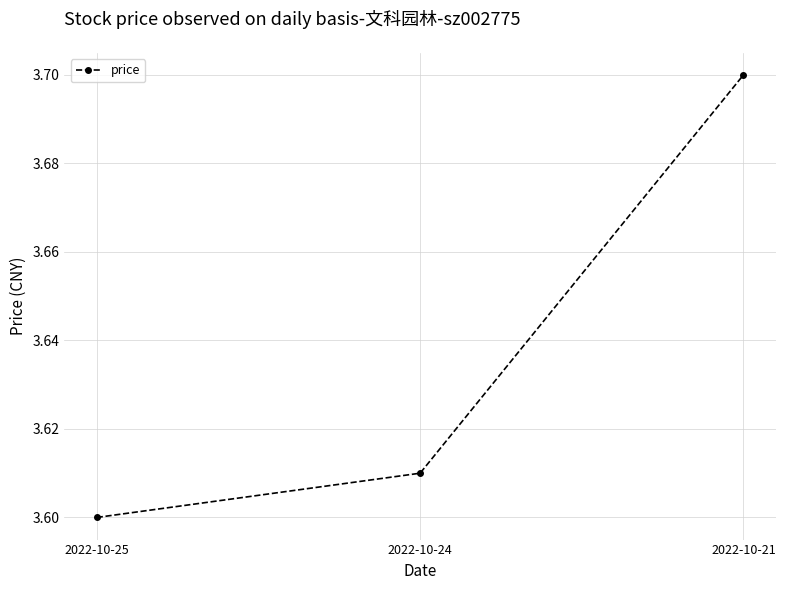

How many categories are shown in the chart?

3